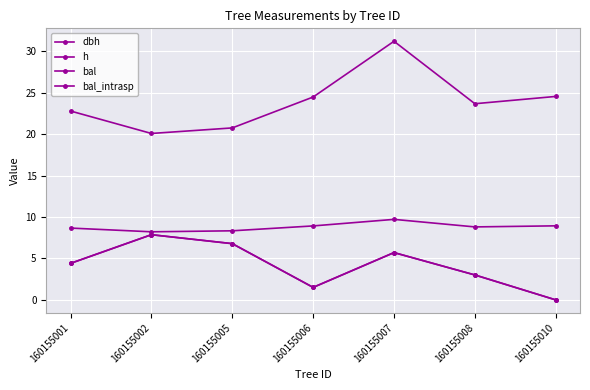

Which has a higher value, 160155006 or 160155007?

160155007